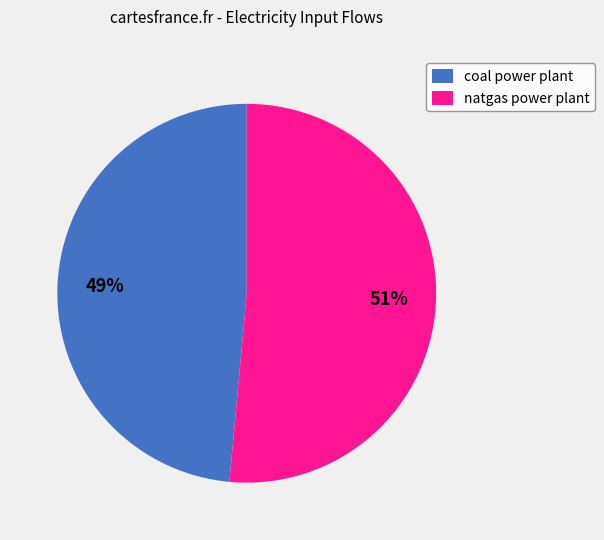

To the nearest percent, what percentage of the pie is natgas power plant?

51%